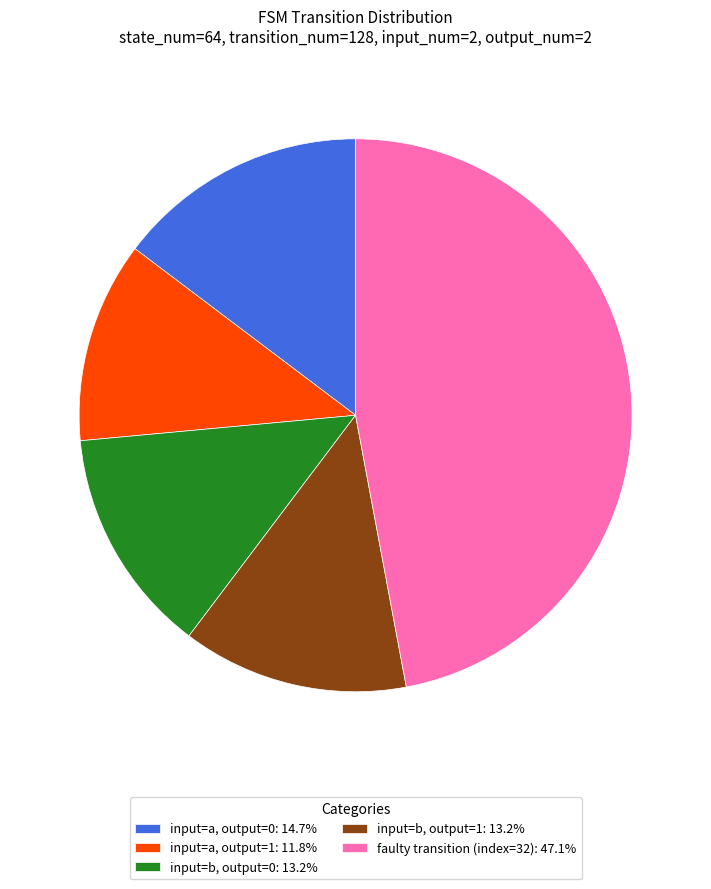

What is the ratio of the value at faulty transition (index=32): 47.1% to the value at input=b, output=1: 13.2%?

3.6